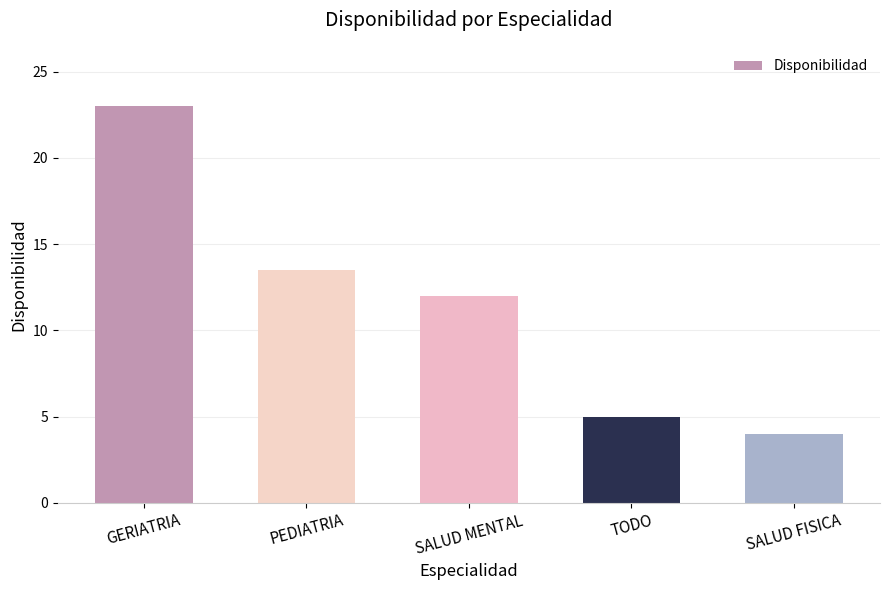

Reading left to right, extract all data points from this chart.

23.0	13.5	12.0	5.0	4.0